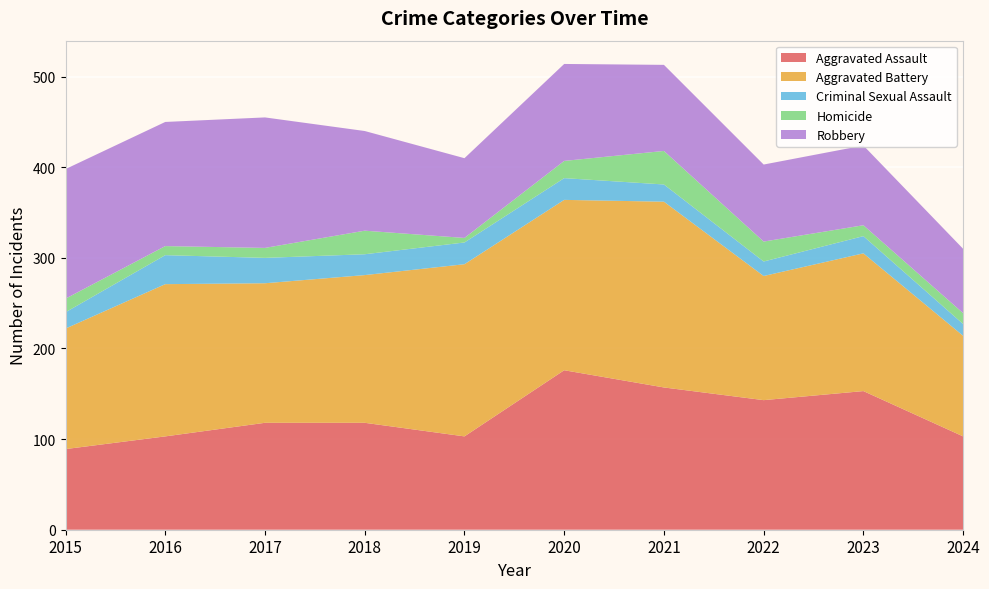

Reading right to left, what are all the values shown in this chart?

Aggravated Assault: 2024=103	2023=153	2022=143	2021=157	2020=176	2019=103	2018=118	2017=118	2016=103	2015=89
Aggravated Battery: 2024=111	2023=152	2022=137	2021=205	2020=188	2019=190	2018=163	2017=154	2016=168	2015=133
Criminal Sexual Assault: 2024=13	2023=19	2022=16	2021=19	2020=24	2019=24	2018=23	2017=28	2016=32	2015=18
Homicide: 2024=12	2023=12	2022=22	2021=37	2020=19	2019=5	2018=26	2017=11	2016=10	2015=15
Robbery: 2024=71	2023=88	2022=85	2021=95	2020=107	2019=88	2018=110	2017=144	2016=137	2015=143